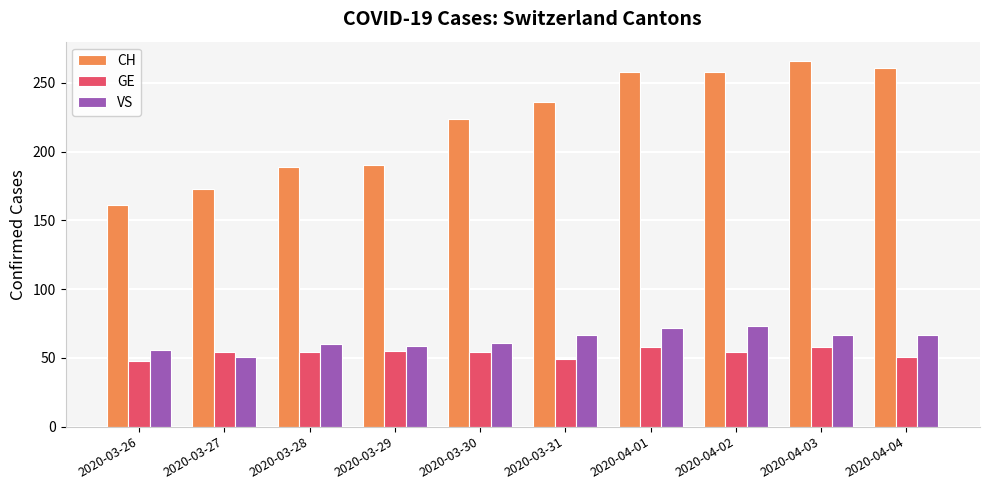

What is the difference between the VS values at 2020-04-02 and 2020-03-29?

14